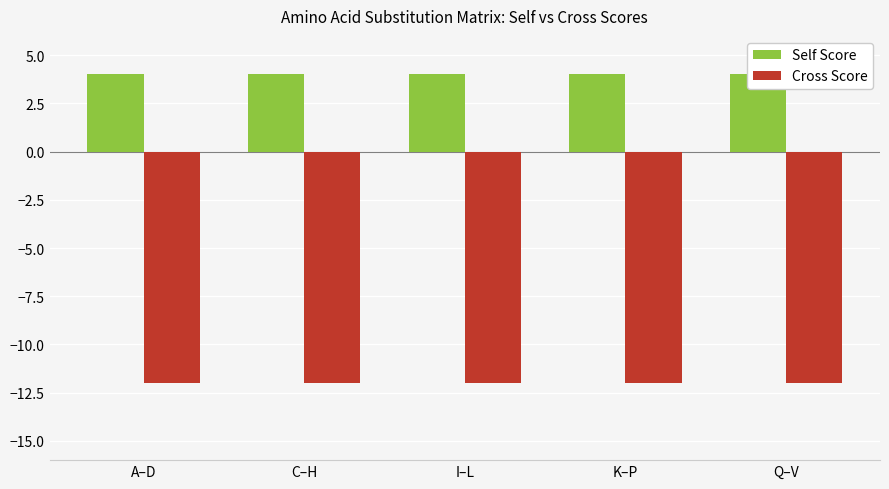

What position from the right is C–H?

4